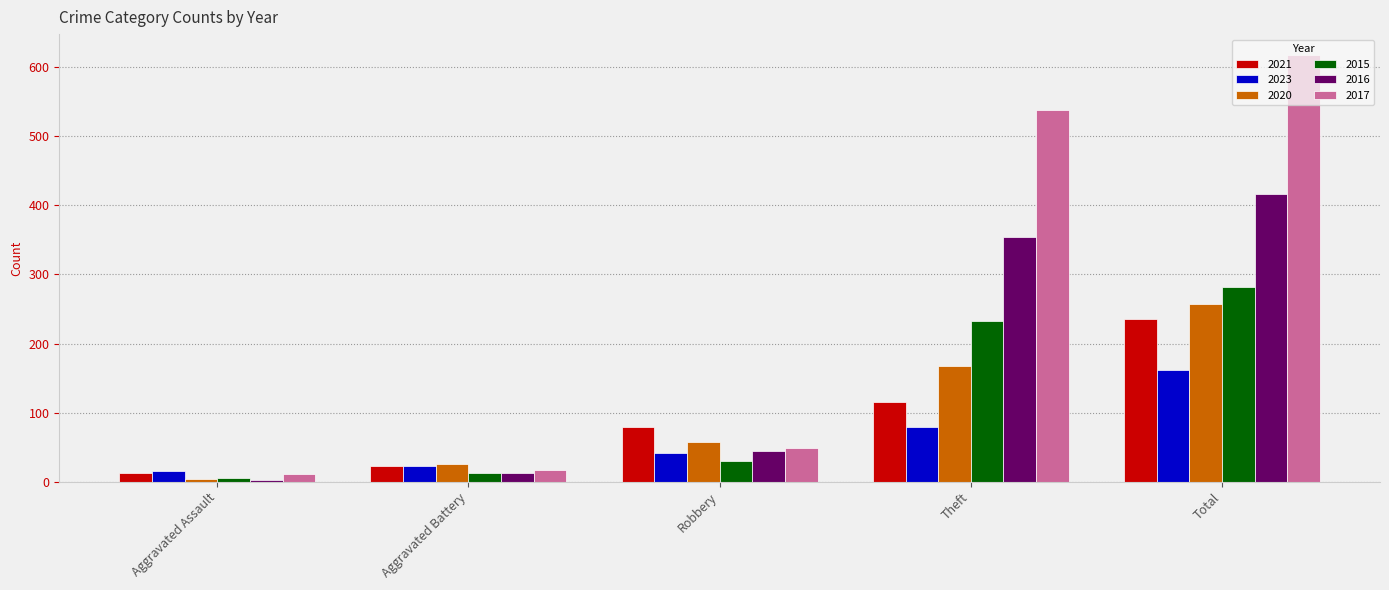

At which label is 2021 closest to 124?

Theft